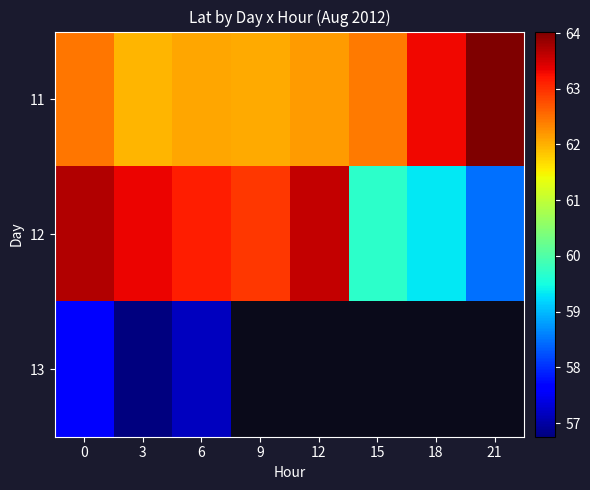

What is the sum of all 11 values?

500.5